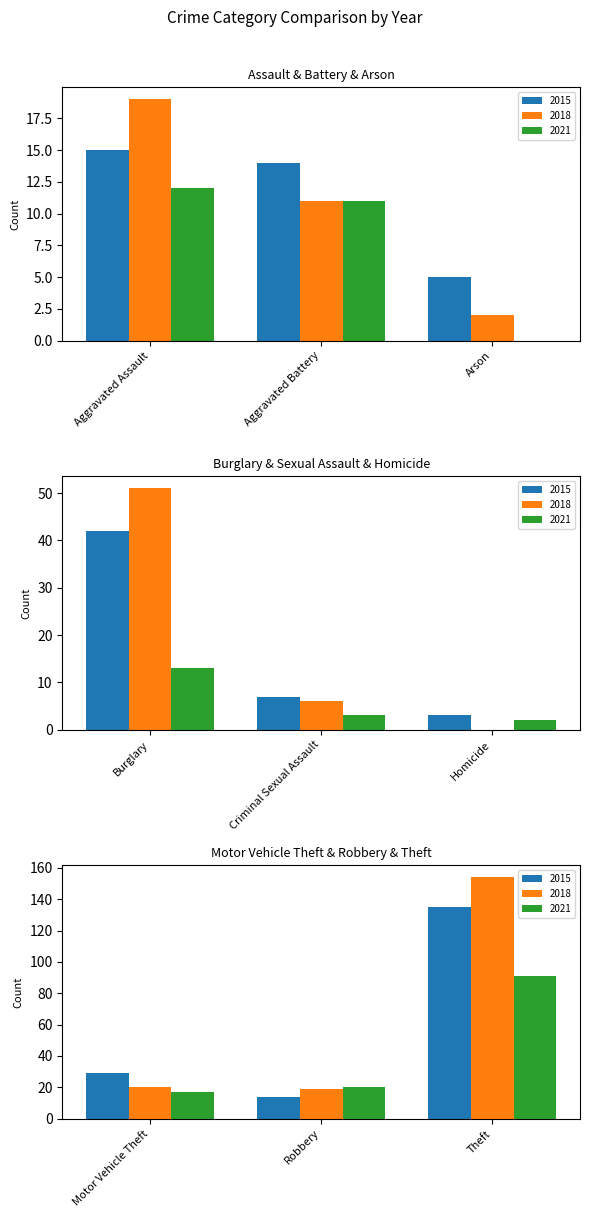

At which category is the sum across all series the highest?

Theft